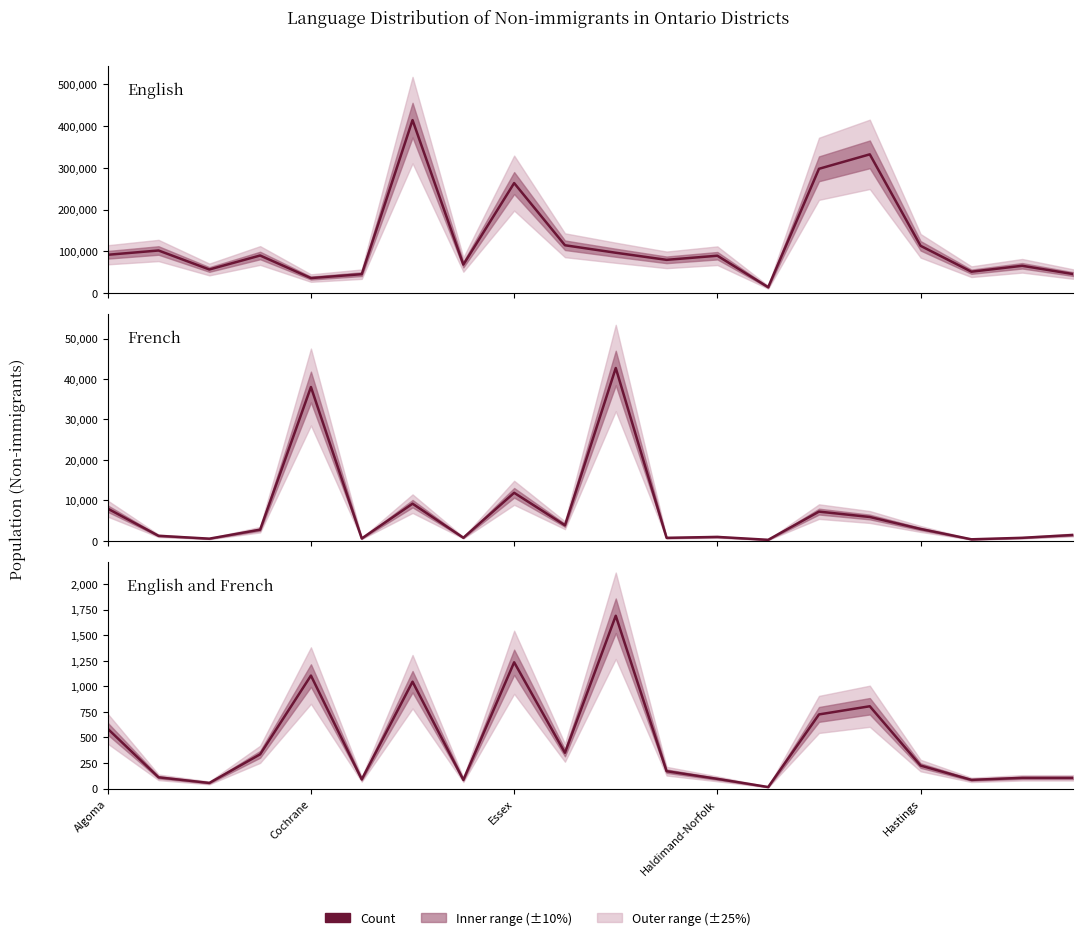

What is the value of the French point at the 7th from the left?

9175